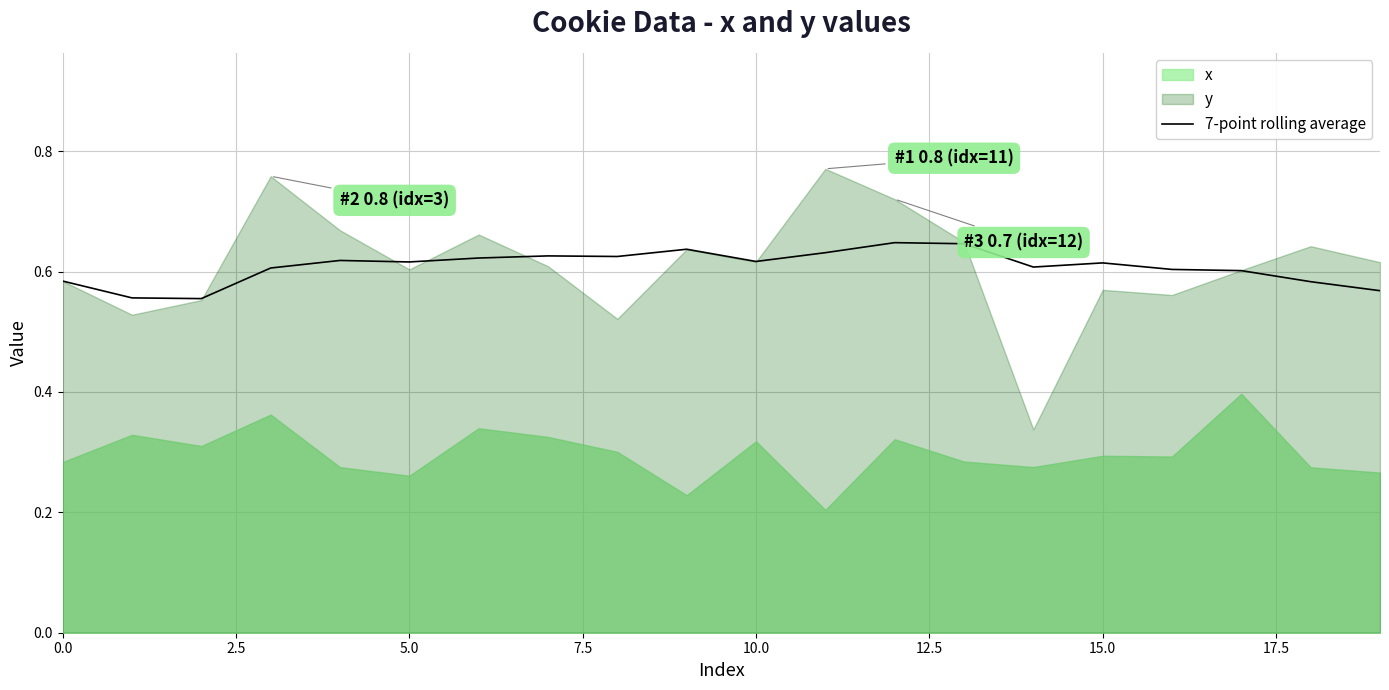

What position from the left is 17.5?

8